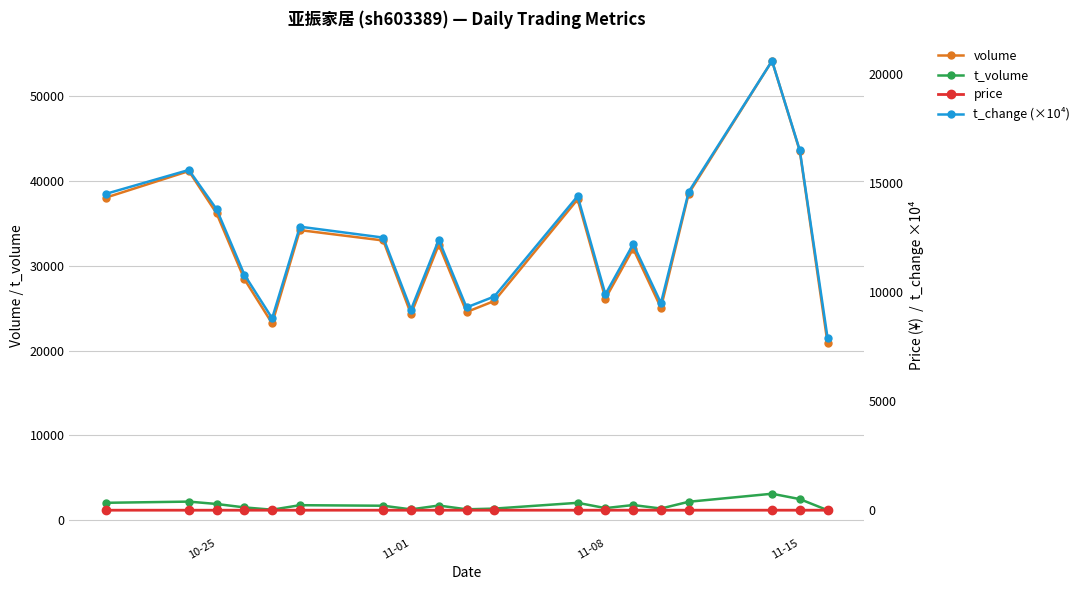

What is the average value of the t_volume series?

1800.8